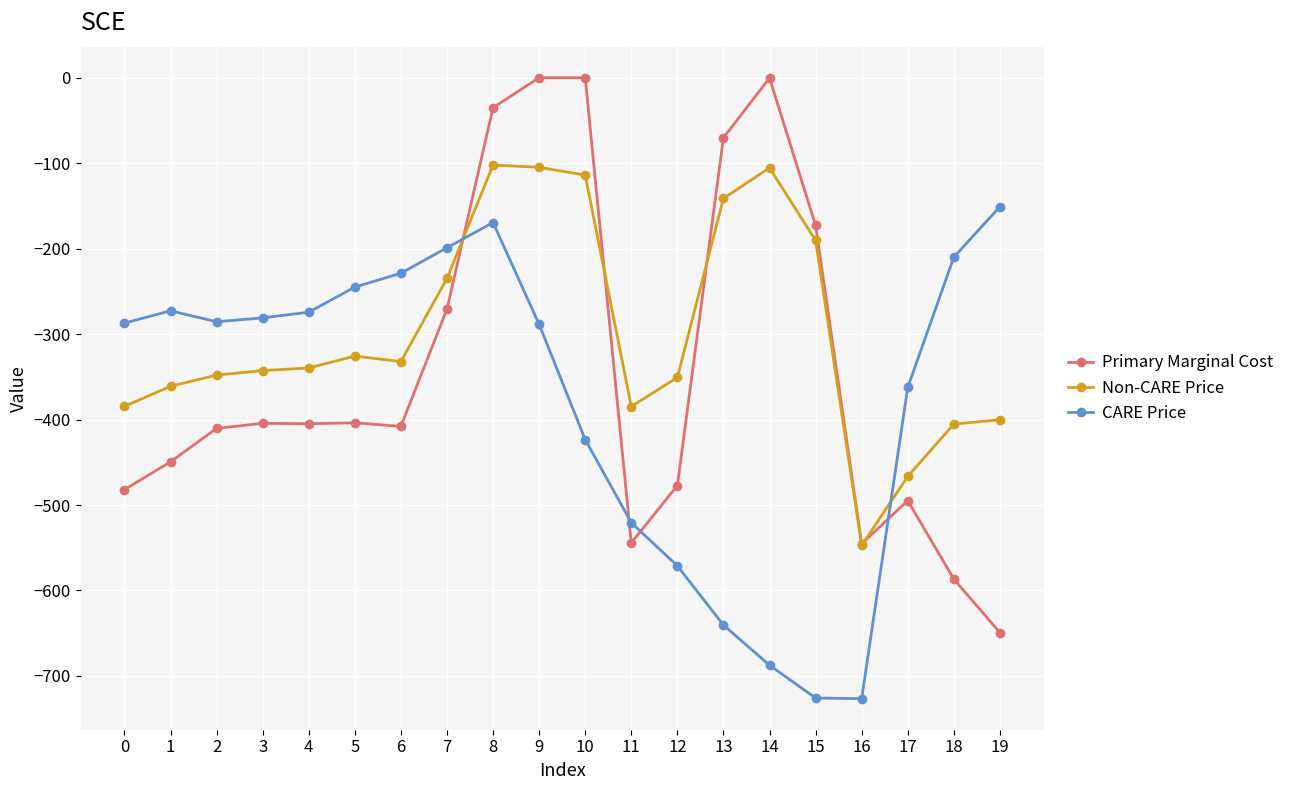

How many lines are shown in the chart?

3